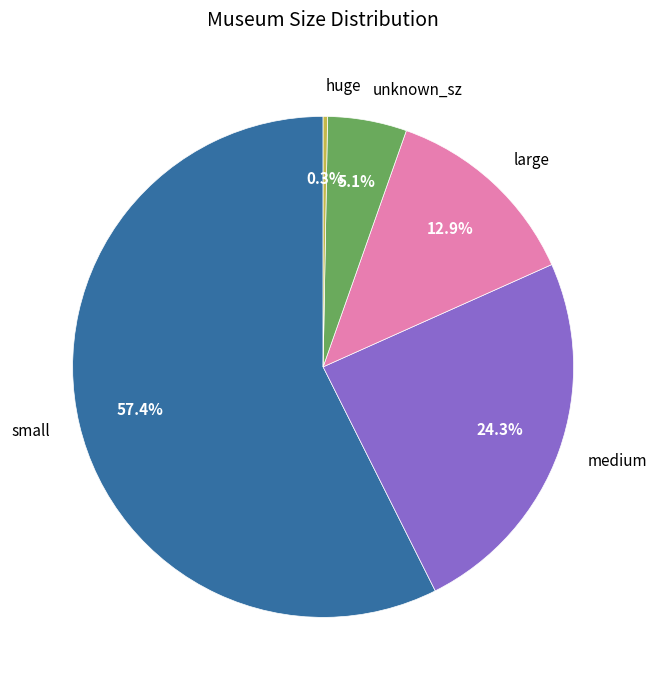

Combined, what portion of the pie is small and unknown_sz?

62.5%